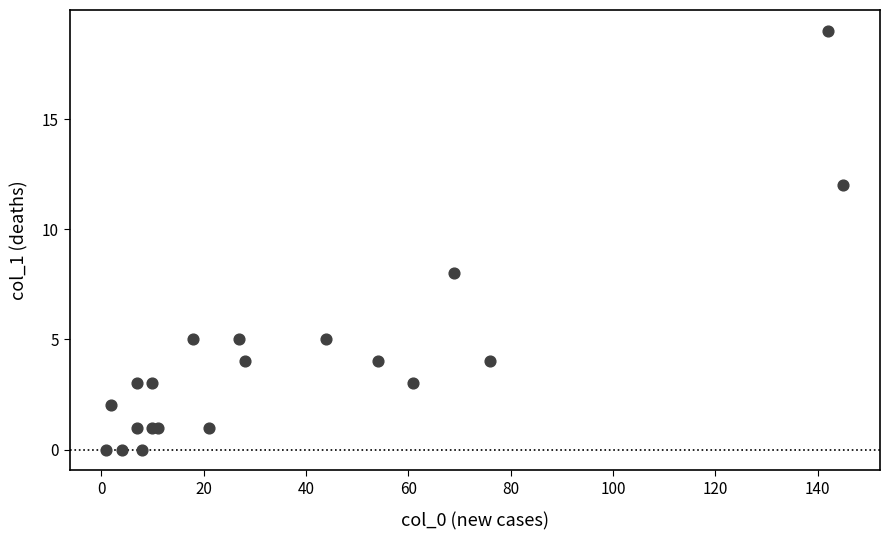

What Y value in the scatter plot is closest to 9?

8